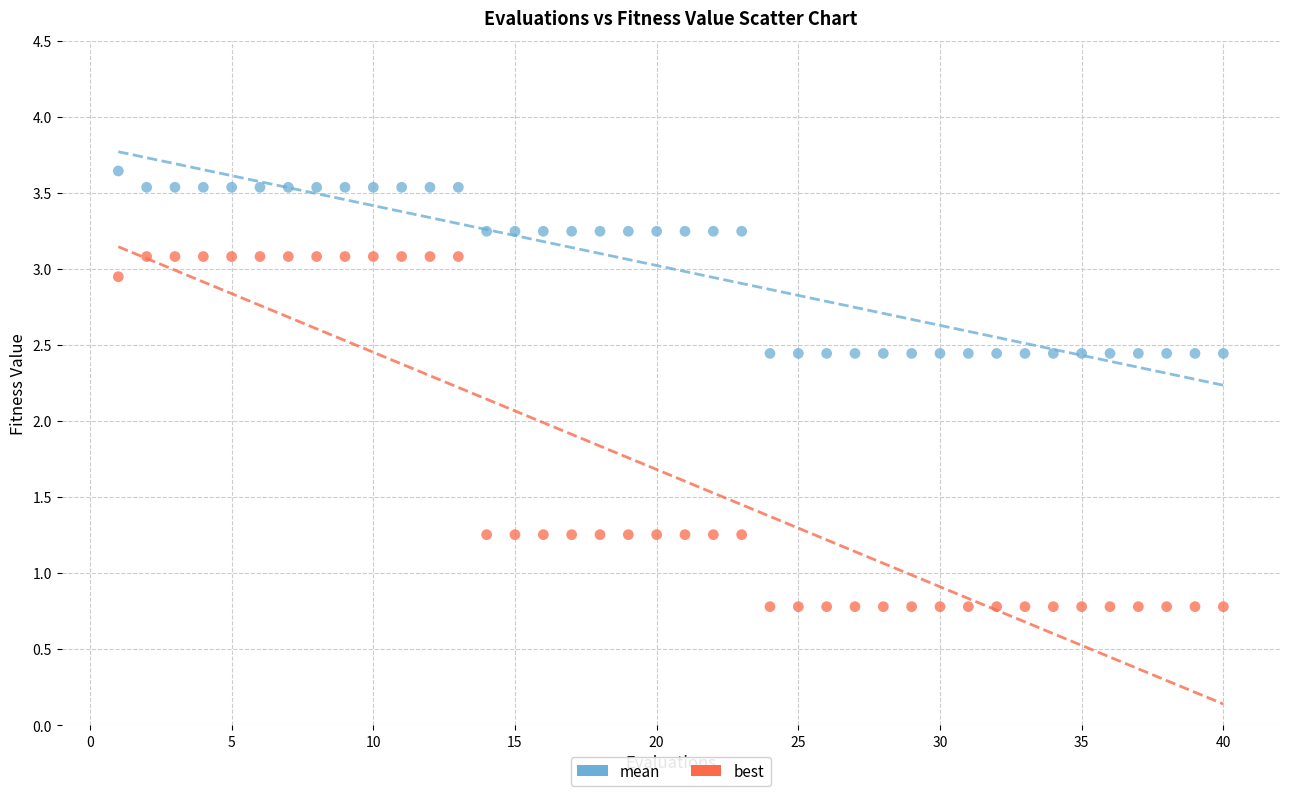

What is the X range (max minus min) for the scatter plot?

39.0